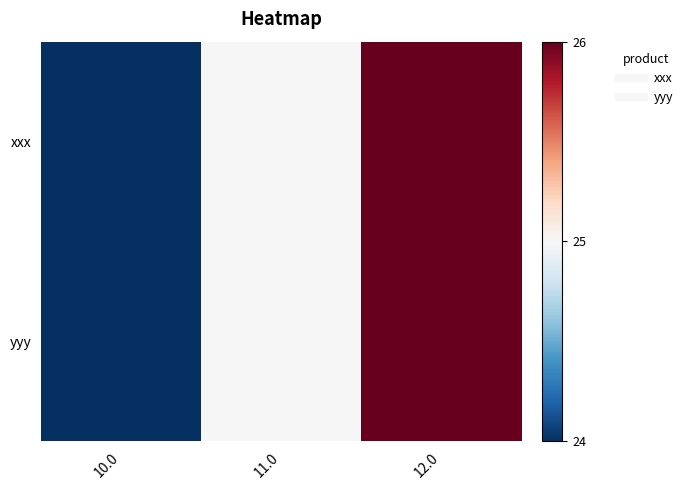

At 12.0, list the series in order from smallest to largest.

xxx, yyy